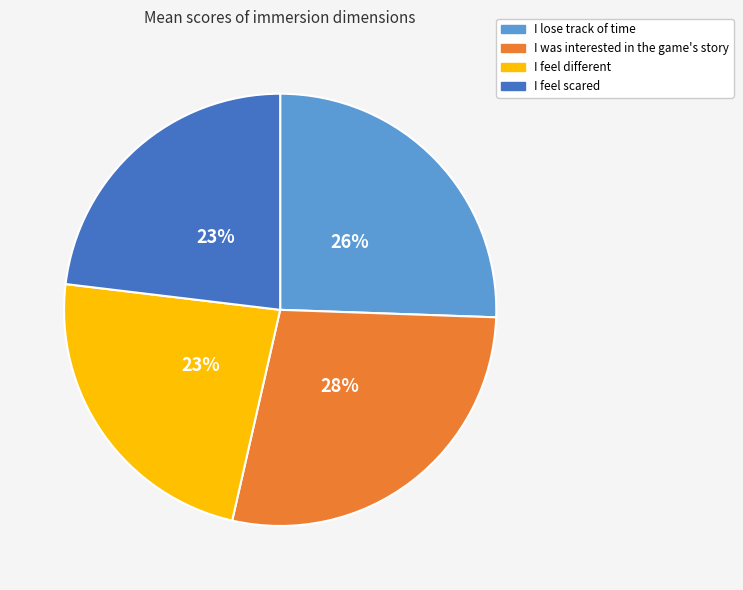

Which category has the biggest portion of the pie?

I was interested in the game's story